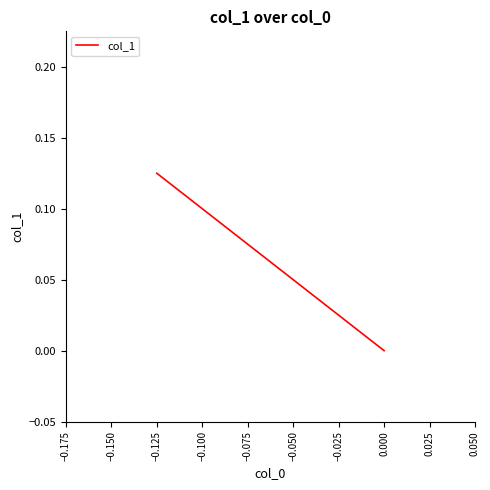

What is the difference between the second highest and minimum values?

0.1